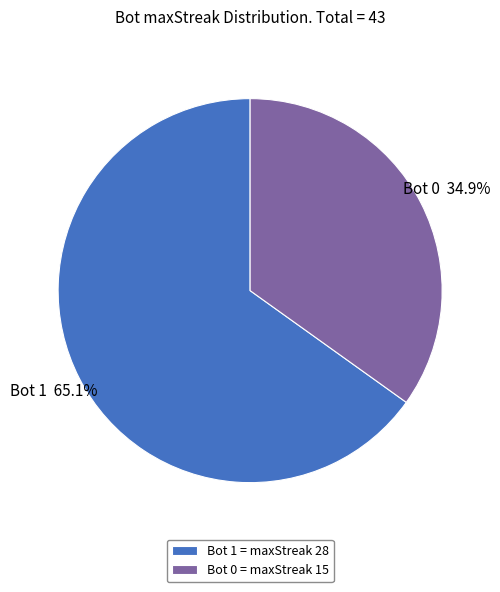

Is there any slice that represents more than half of the pie?

Yes